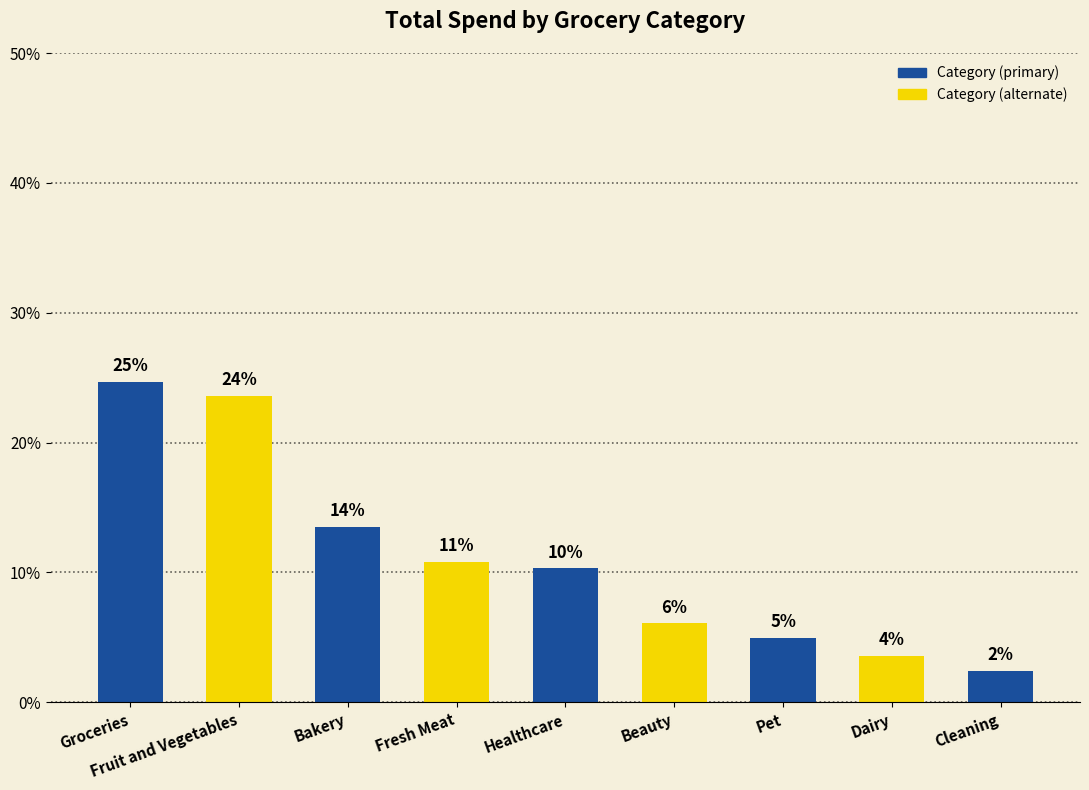

Are the bars horizontal?

No